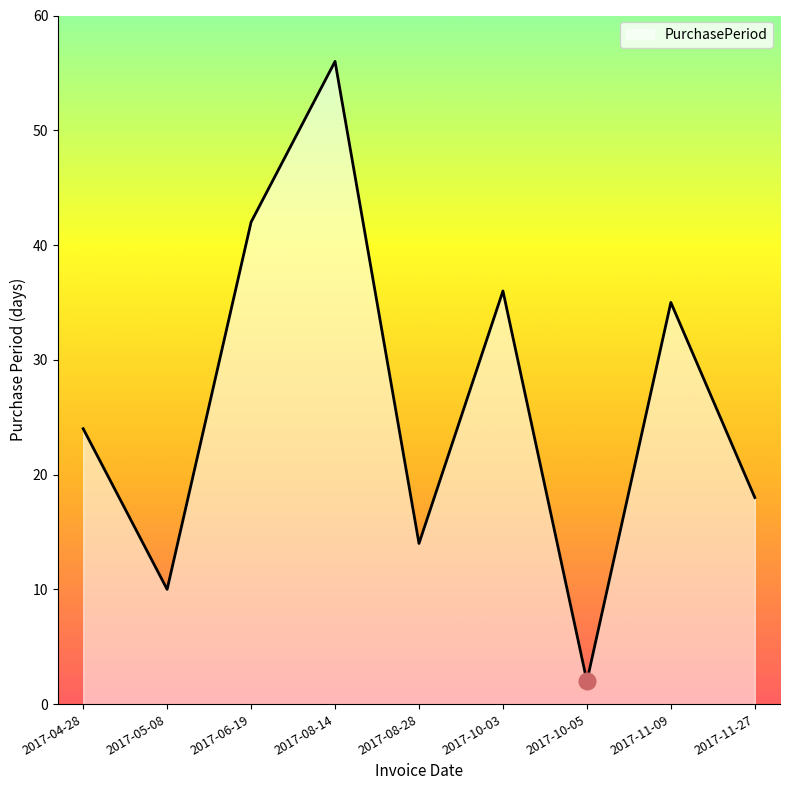

At which label is the value closest to 29?

2017-04-28